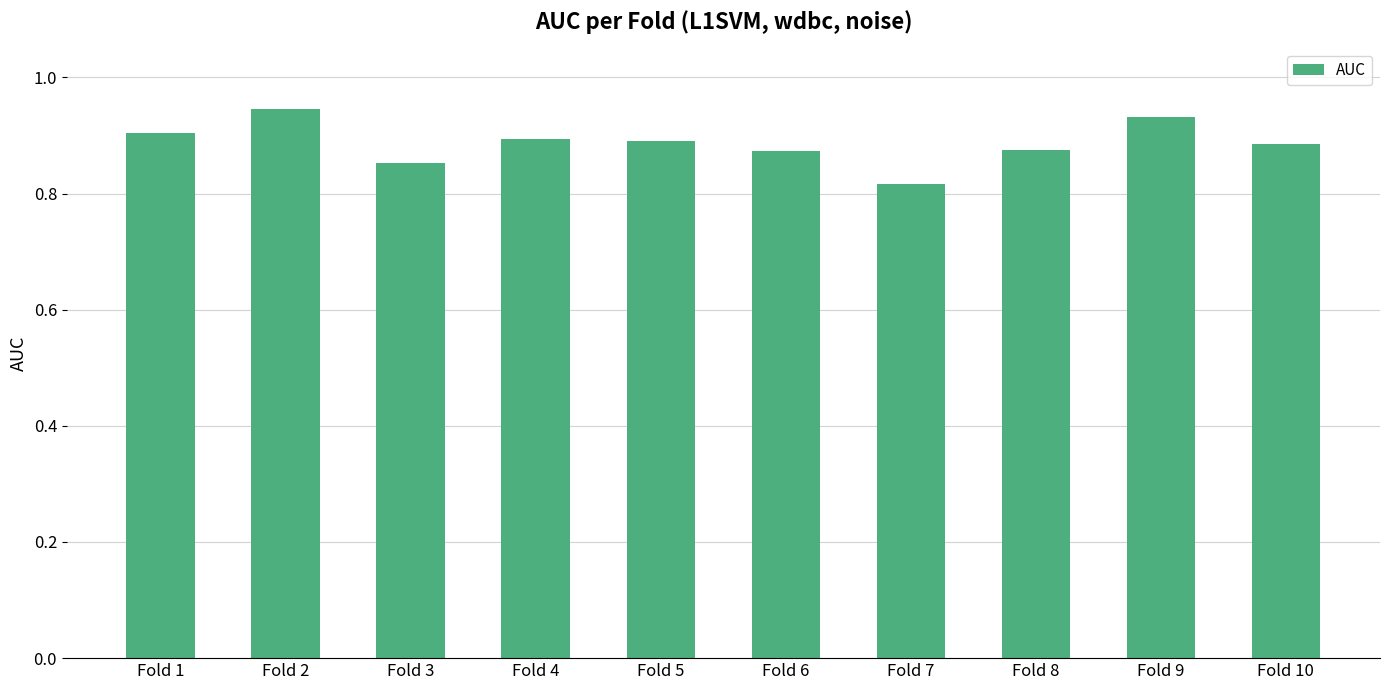

The chart shows a value of 0.6 at Fold 5. True or false?

False